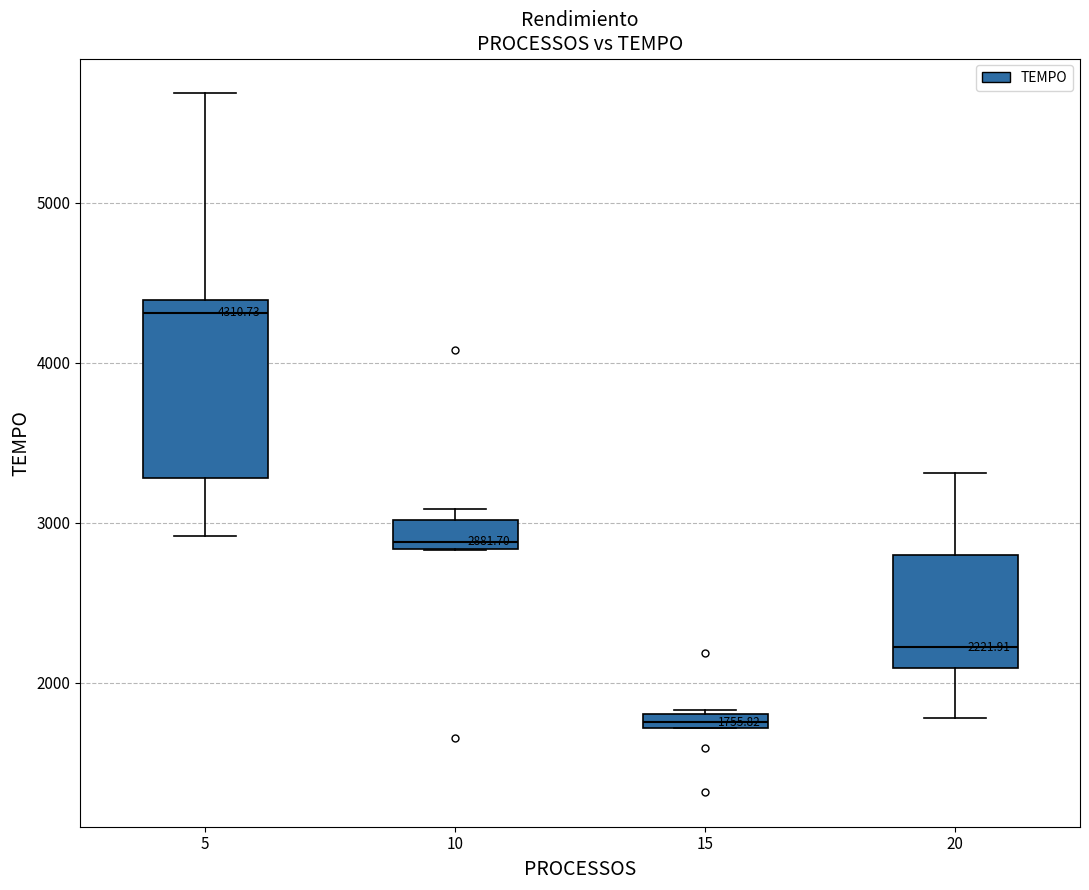

Comparing the boxes themselves (not the whiskers), which one is the tallest?

5